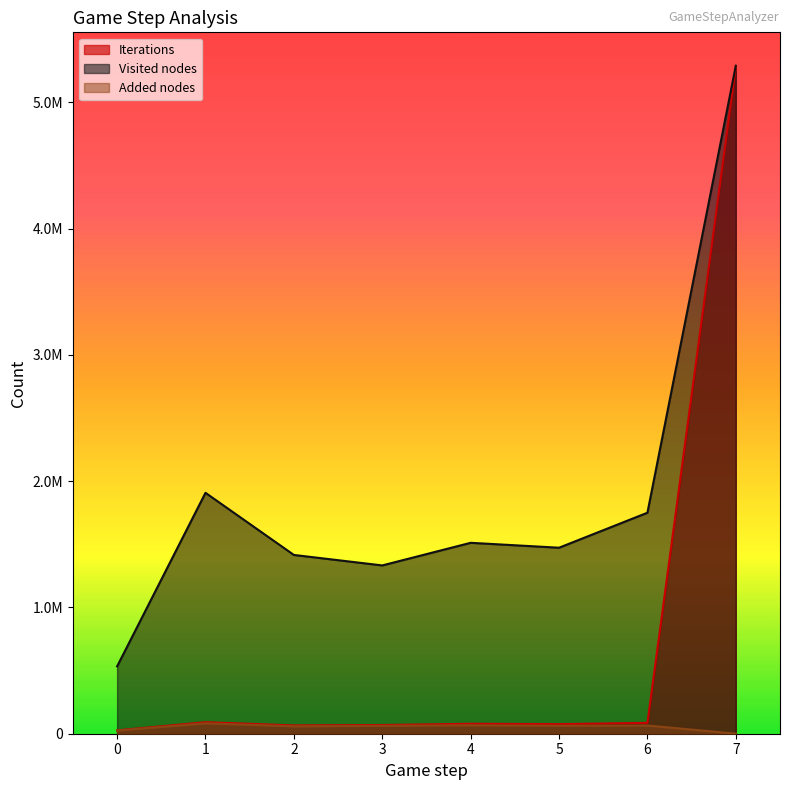

Rank the series by their average value, from lowest to highest.

Added nodes, Iterations, Visited nodes